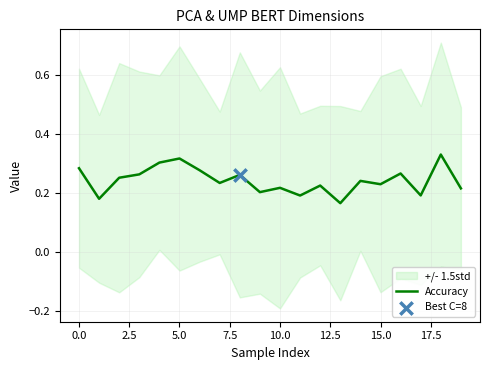

What is the change in value from 7.5 to 17?

-0.1